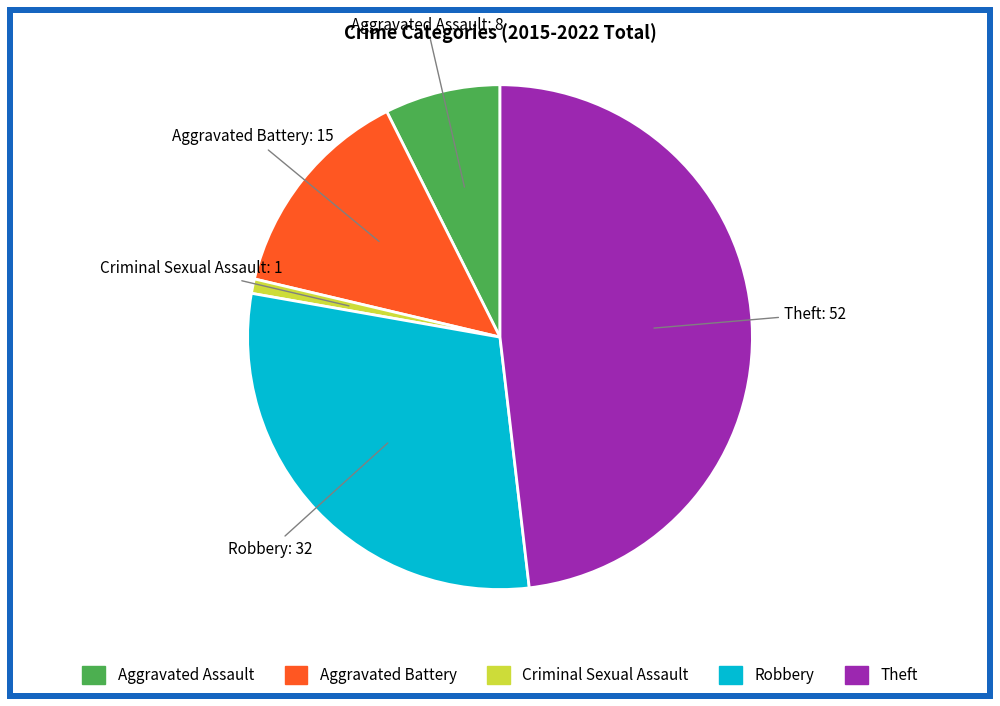

Combined, do Criminal Sexual Assault and Aggravated Assault account for over 50%?

No